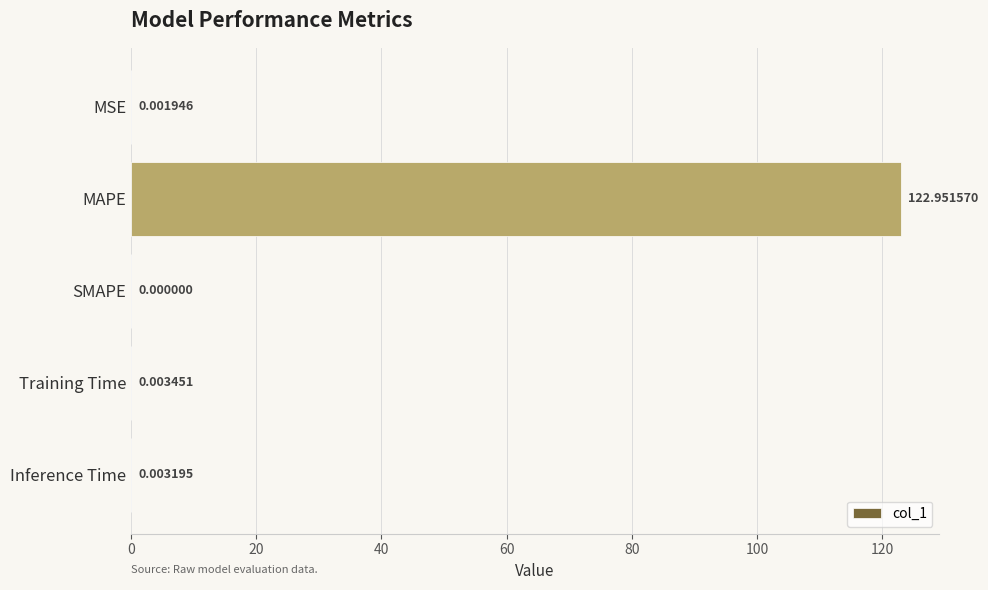

Where is the data nearest to the value 61?

Training Time